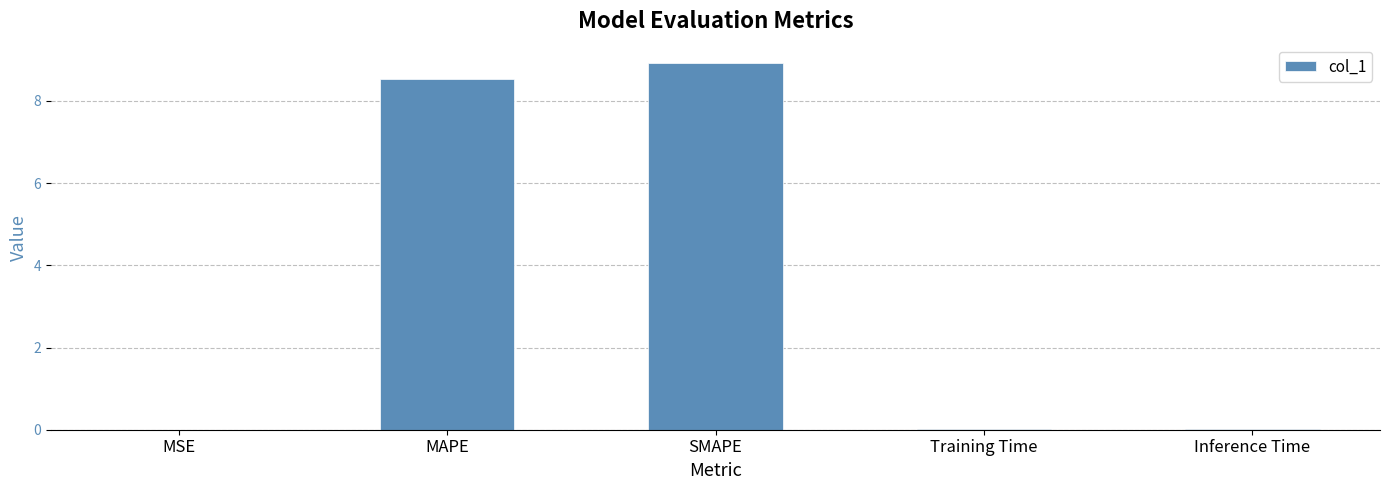

Is it true that the value at Inference Time is 0.0?

True